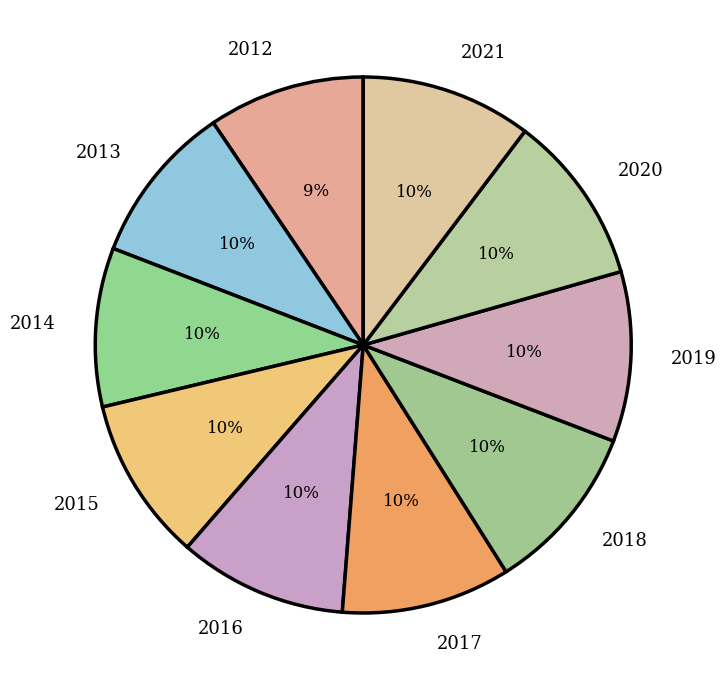

Is 2013 the majority of the pie?

No